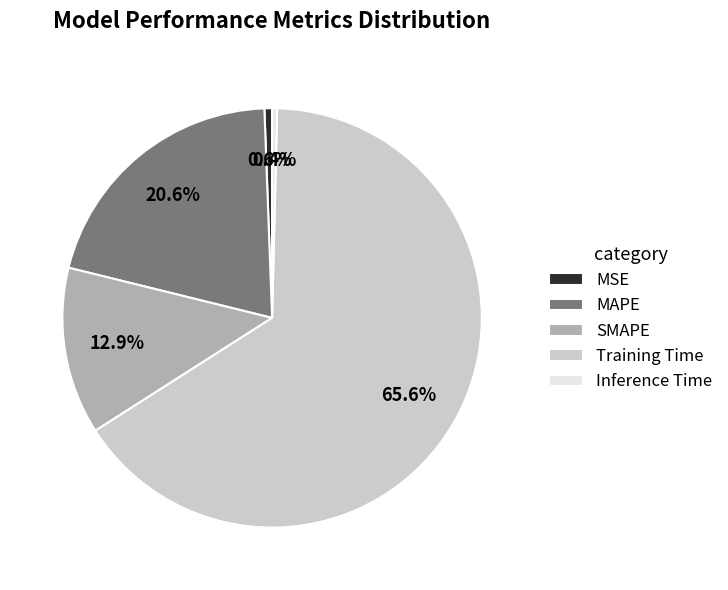

How many segments does this pie chart have?

5